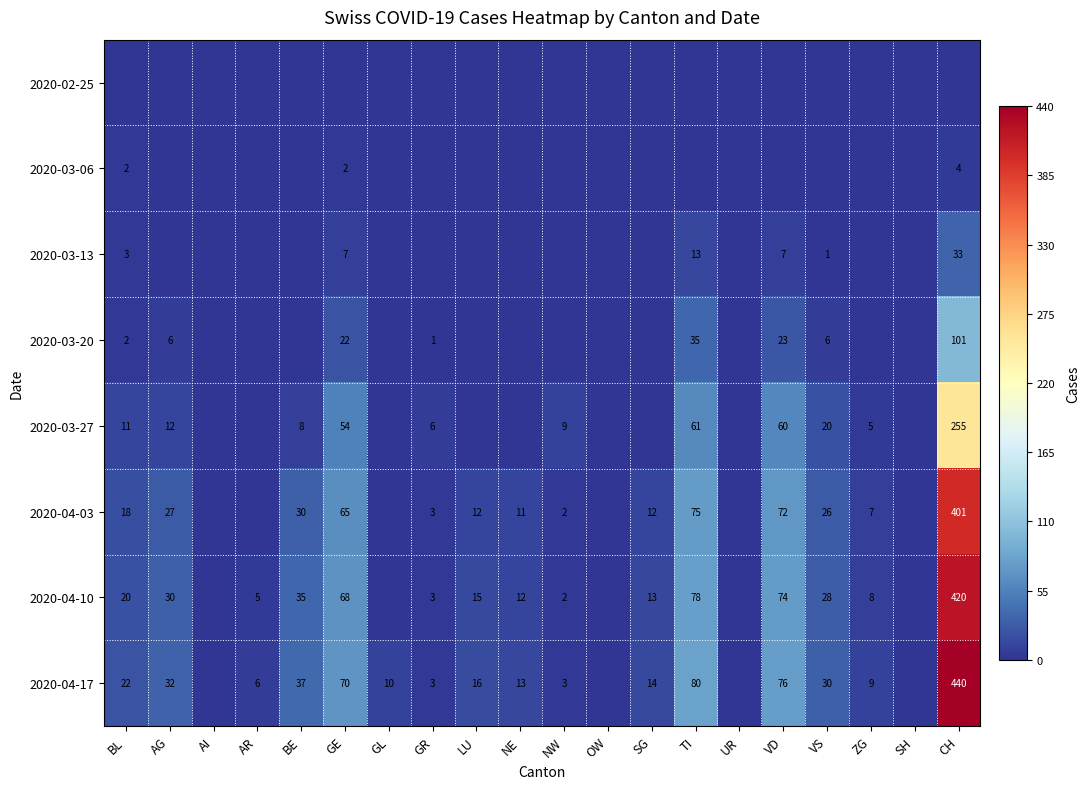

Is the value of 2020-03-27 at GR greater than the value of 2020-04-10 at NE?

No